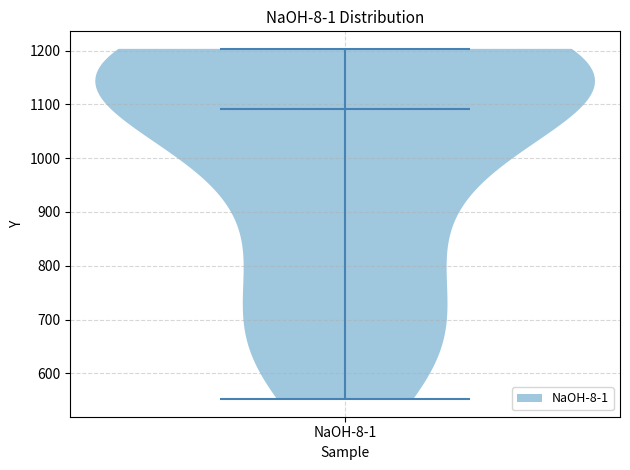

What is the highest point the violin for NaOH-8-1 reaches on the y-axis? The values are not printed on the chart, so give them approximately, as read against the axis.

1200